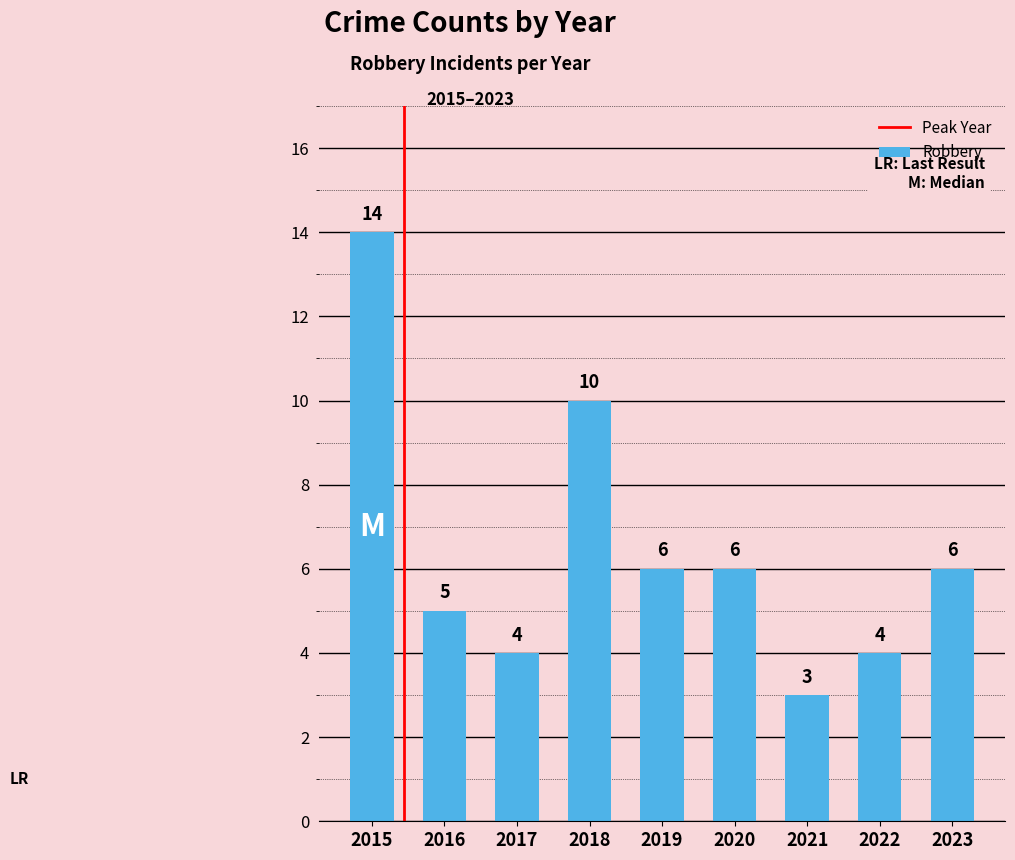

What is the sum of the values at 2015 and 2017?

18